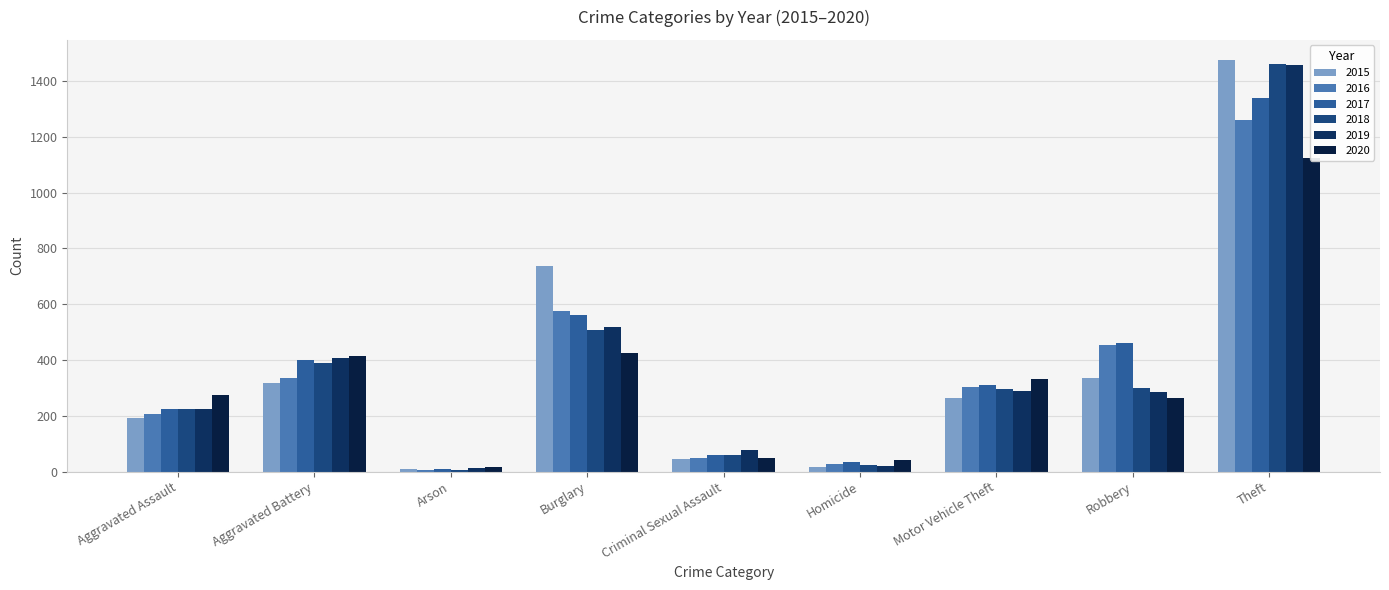

What is the difference between the 2015 values at Robbery and Homicide?

322